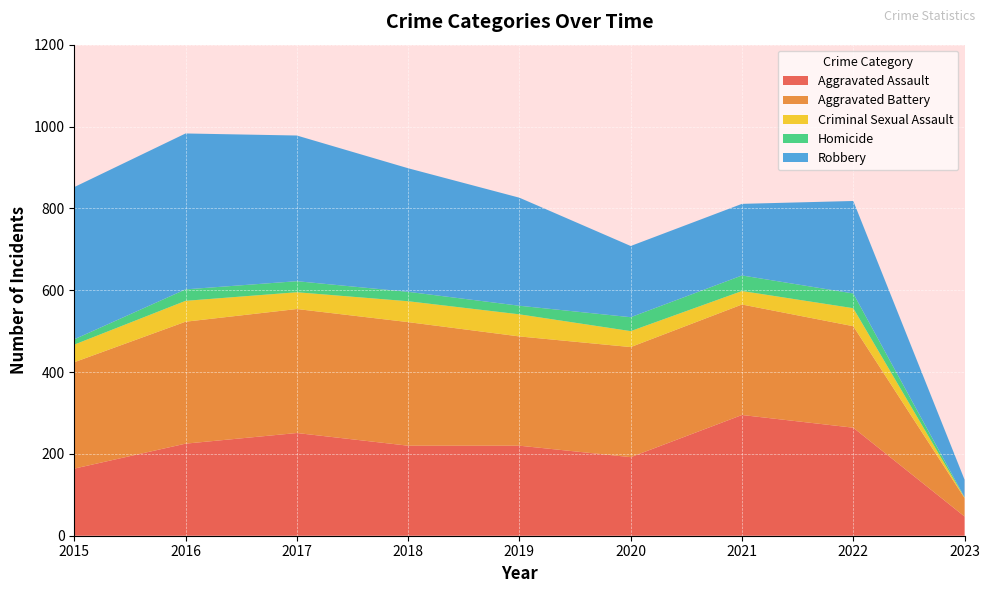

Reading right to left, extract all data points from this chart.

Aggravated Assault: 2023=47	2022=264	2021=295	2020=192	2019=220	2018=220	2017=251	2016=225	2015=164
Aggravated Battery: 2023=45	2022=248	2021=270	2020=269	2019=267	2018=302	2017=303	2016=298	2015=260
Criminal Sexual Assault: 2023=1	2022=44	2021=33	2020=39	2019=54	2018=51	2017=41	2016=51	2015=43
Homicide: 2023=1	2022=36	2021=38	2020=34	2019=21	2018=23	2017=27	2016=28	2015=13
Robbery: 2023=43	2022=226	2021=175	2020=174	2019=264	2018=302	2017=356	2016=381	2015=372